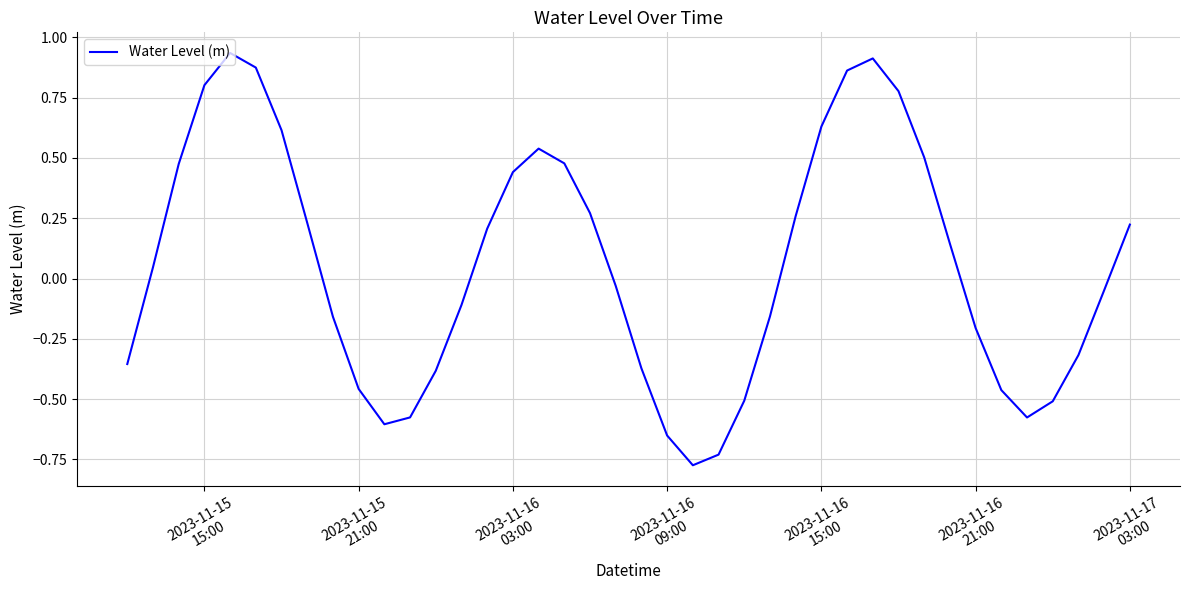

What is the difference between the maximum and minimum values?

1.7